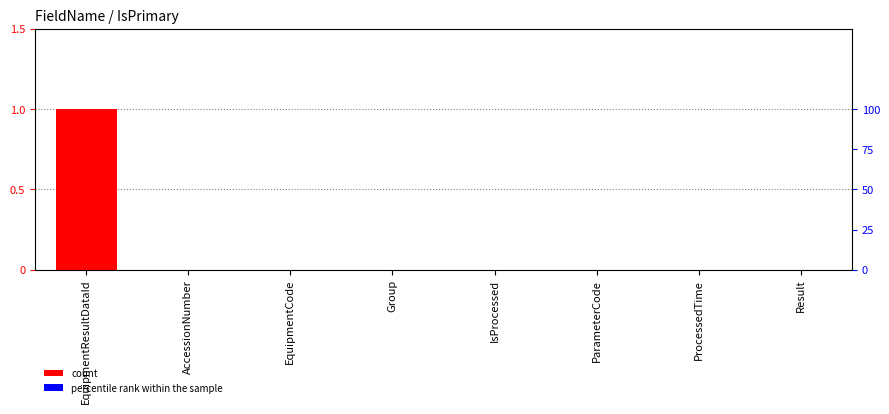

What is the sum of all percentile rank within the sample values?

100